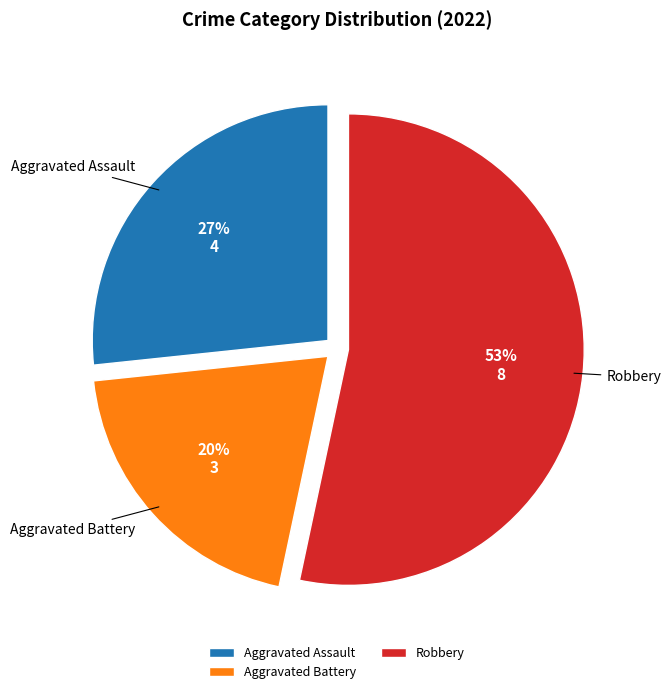

Count the number of slices in the pie.

3